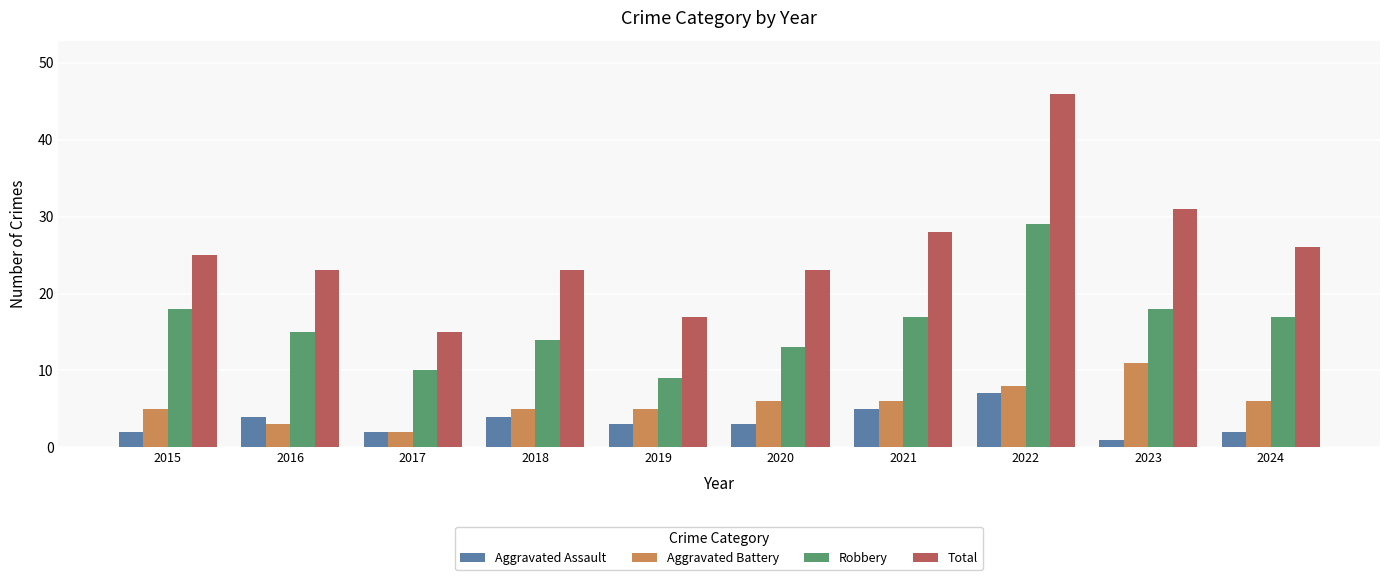

What is the average value of the Total series?

26